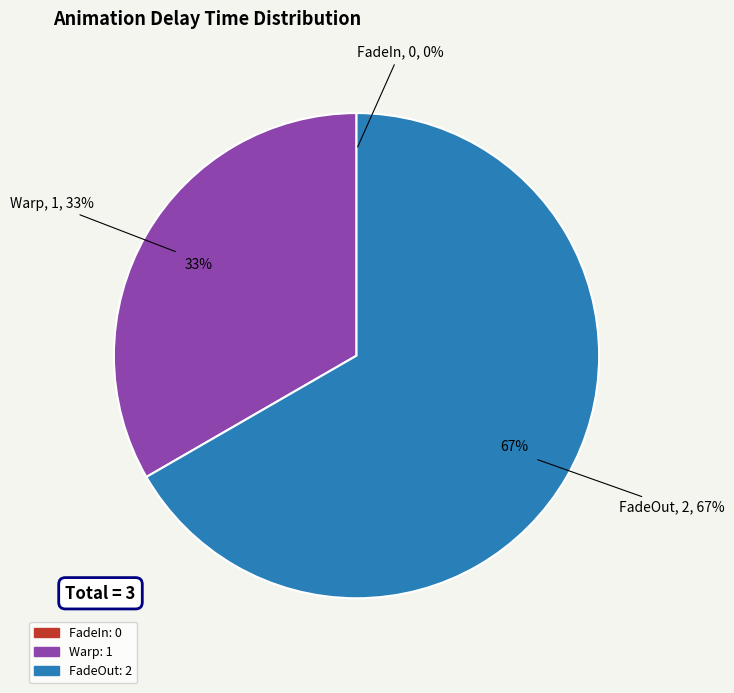

Is it true that Warp is 20% of the pie?

False